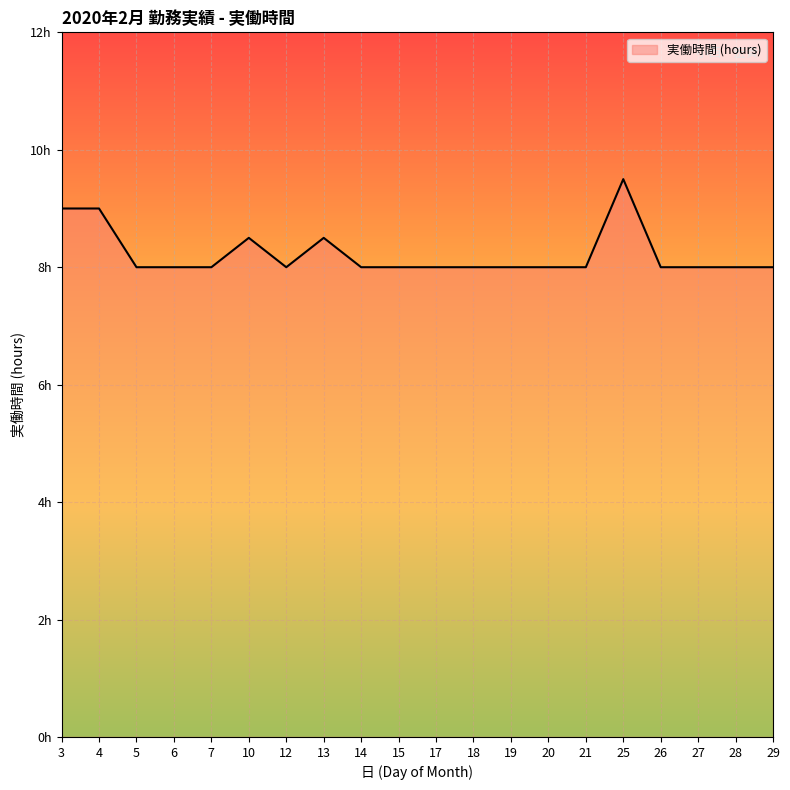

Does the chart have visible grid lines?

Yes